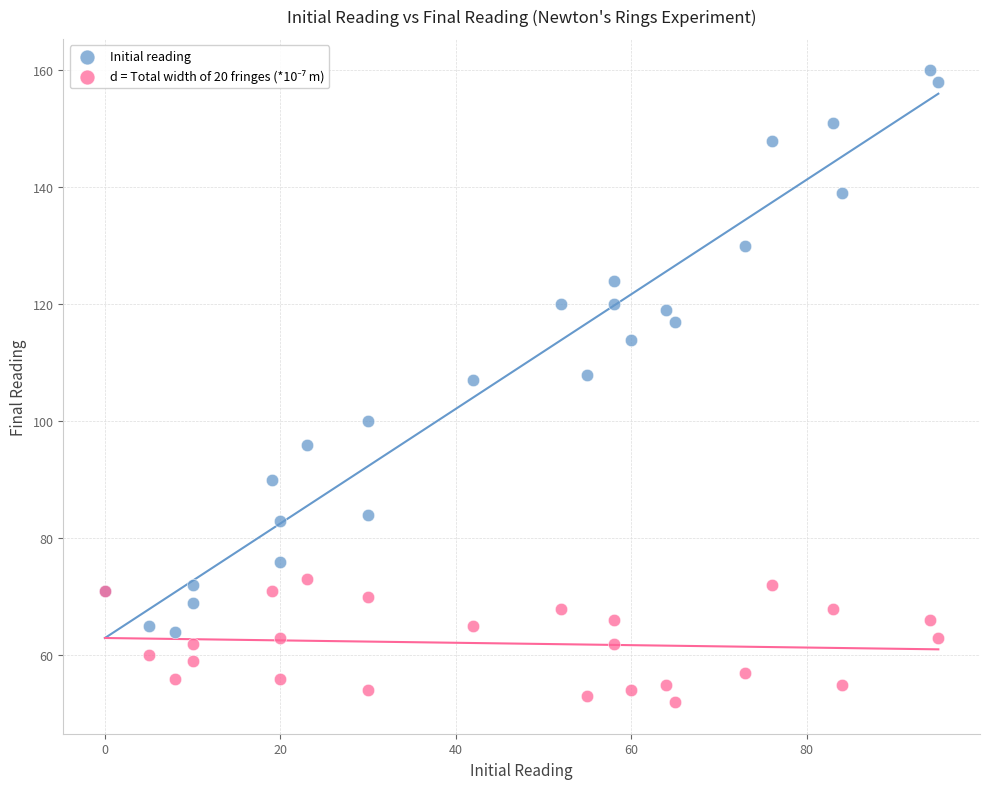

In the Initial reading series, what Y value is closest to 112?

114